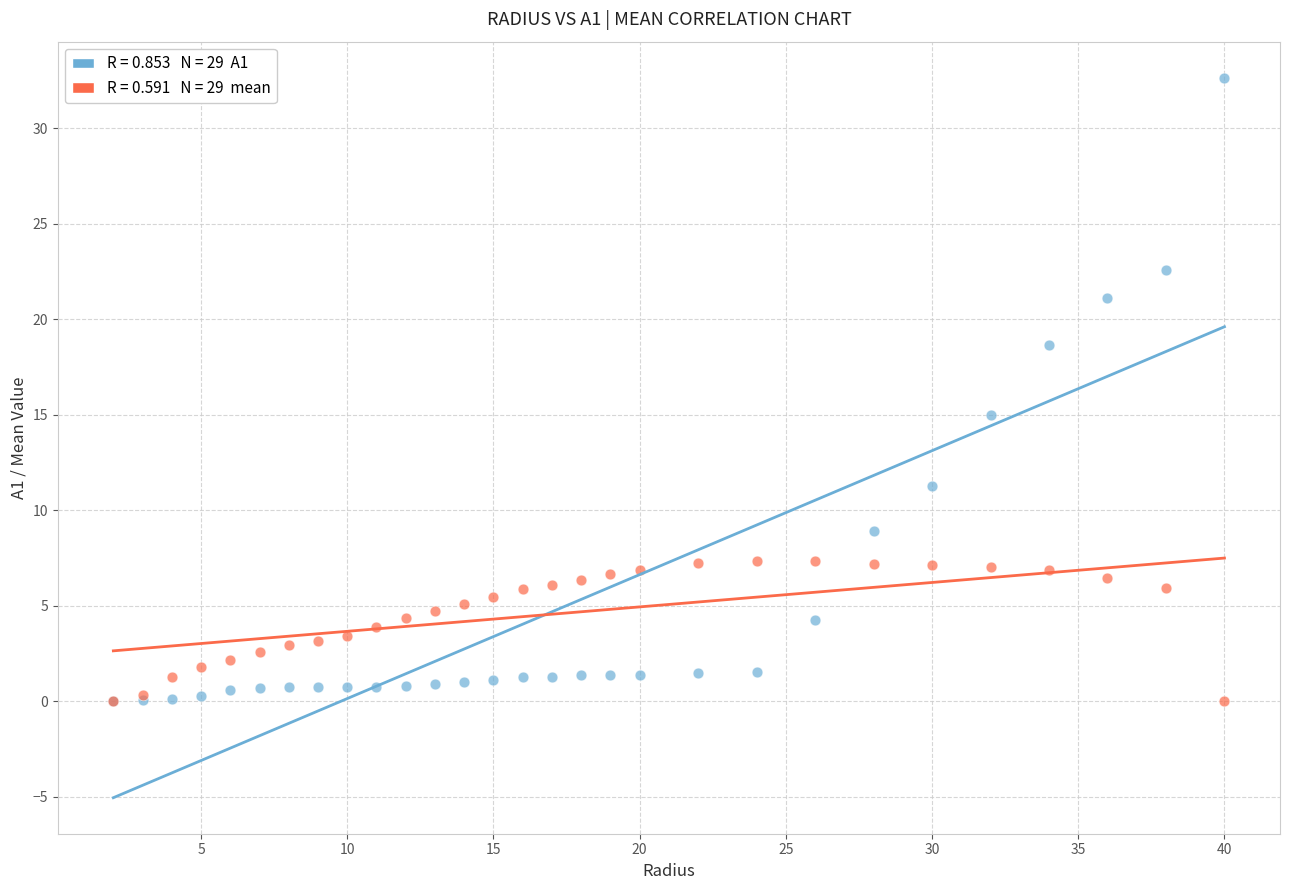

Across all series, what Y value is closest to 16?

15.0